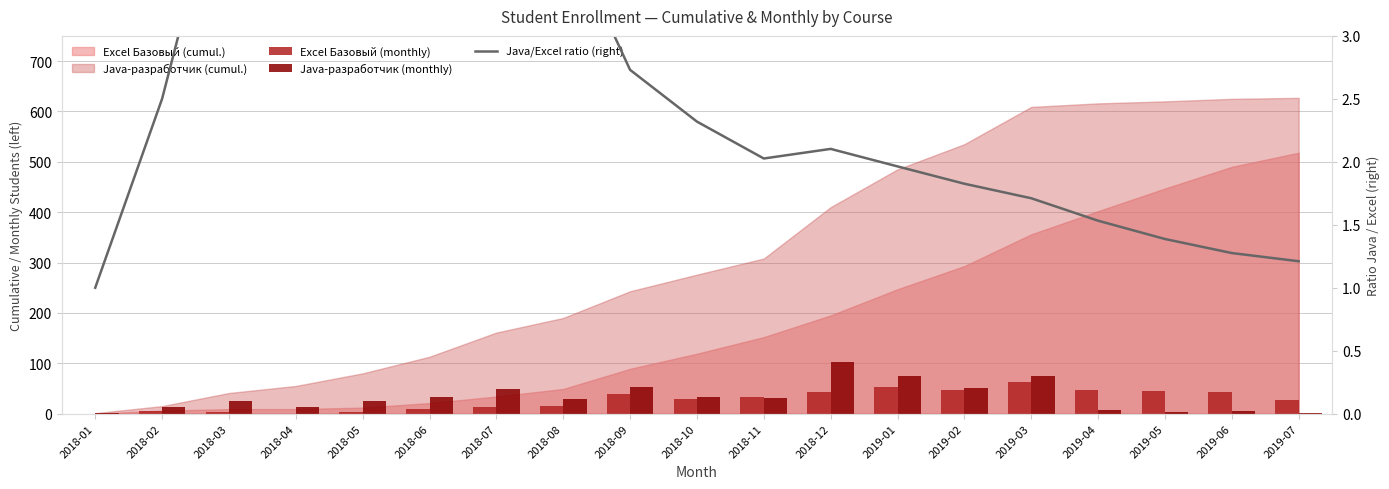

At how many categories does at least one series exceed 8?

18